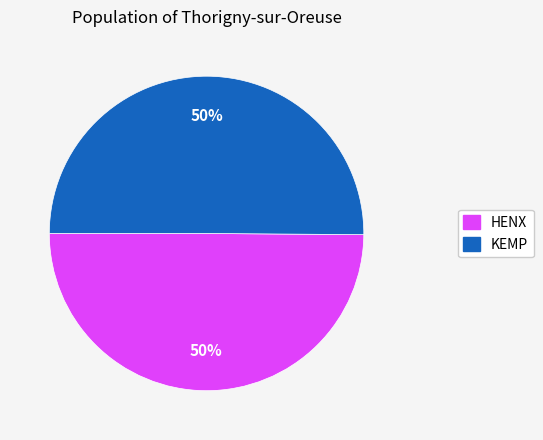

What percentage is the HENX slice, to the nearest percent?

50%